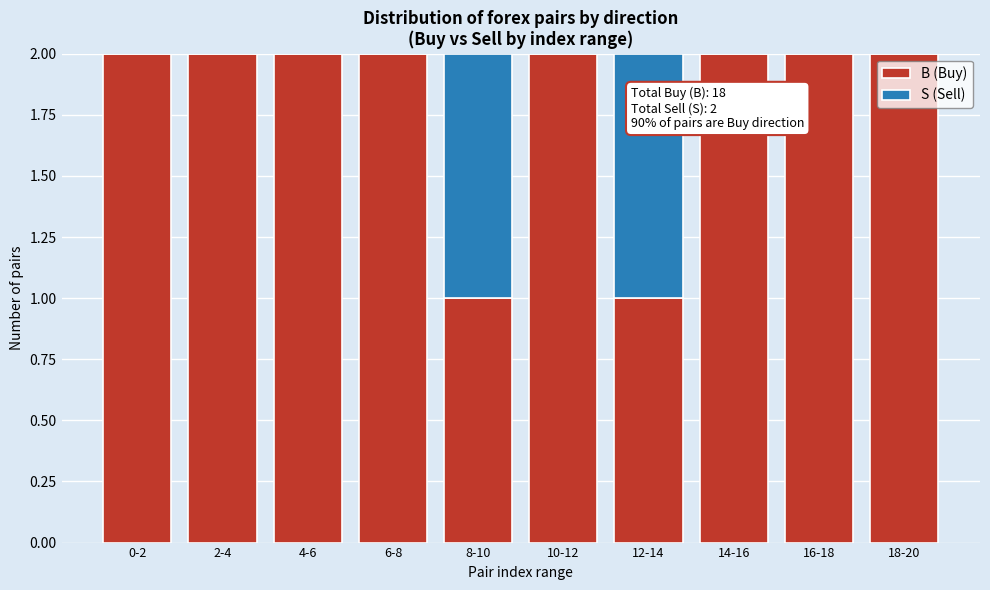

Reading left to right, list the values for the B (Buy) series.

0-2=2	2-4=2	4-6=2	6-8=2	8-10=1	10-12=2	12-14=1	14-16=2	16-18=2	18-20=2